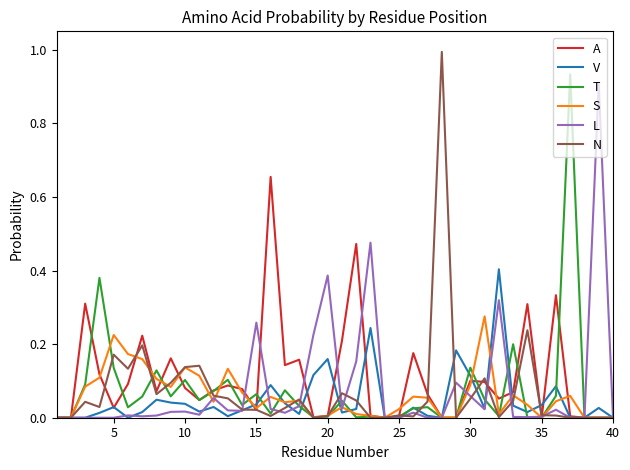

What is the sum of all T values?

2.9